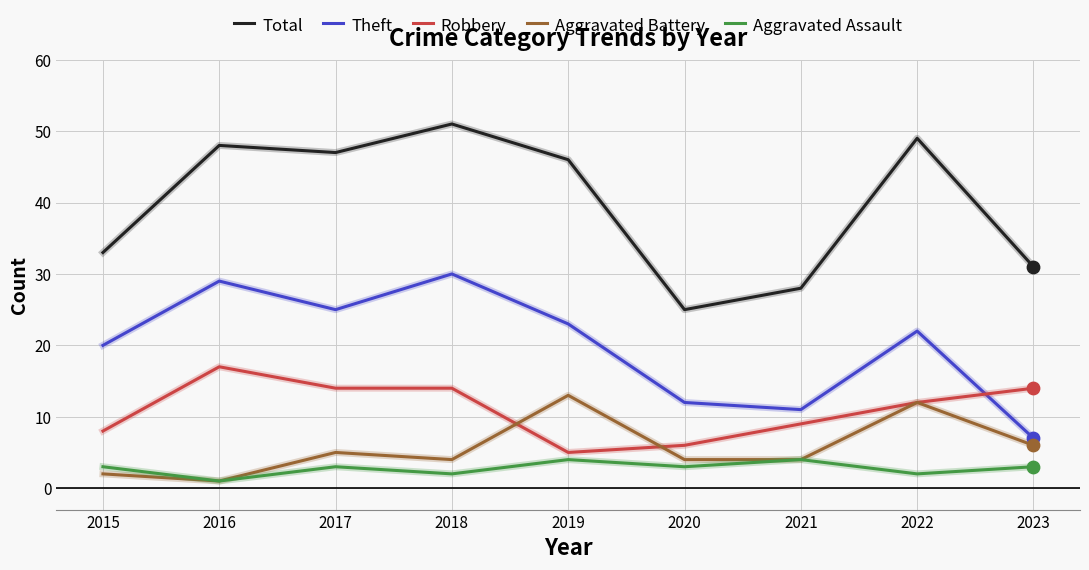

Is the value of Theft at 2017 greater than the value of Total at 2021?

No